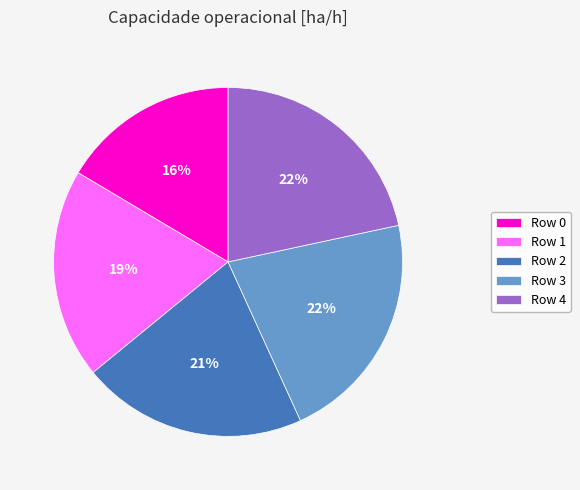

To the nearest percent, what is the average slice percentage?

20%